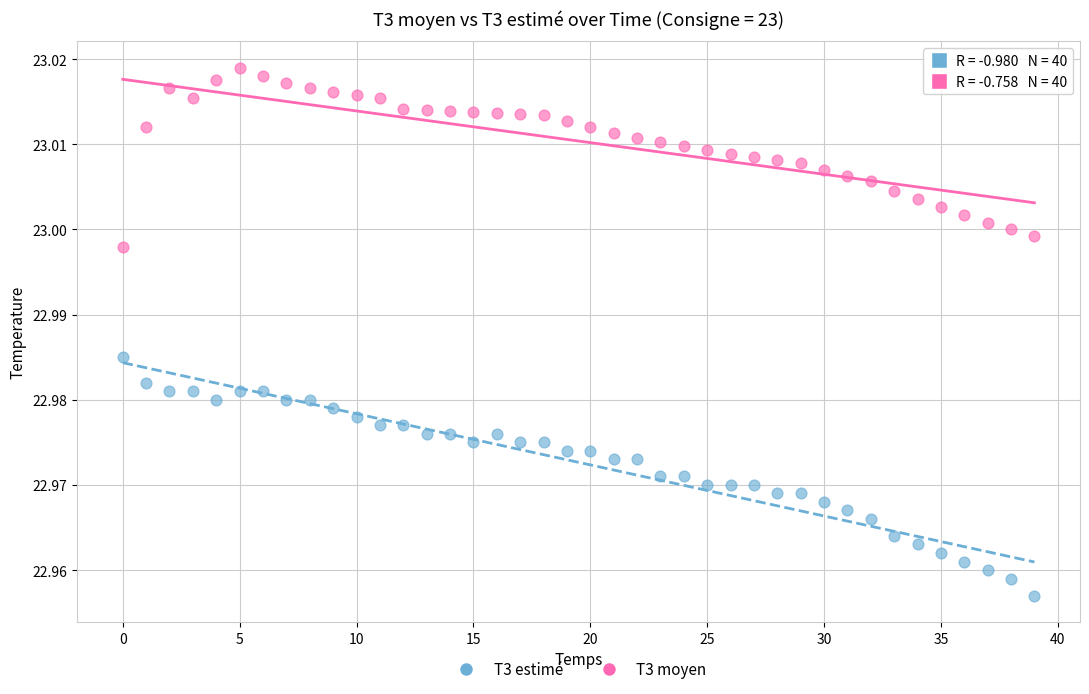

Which series reaches the minimum Y coordinate?

T3 estimé